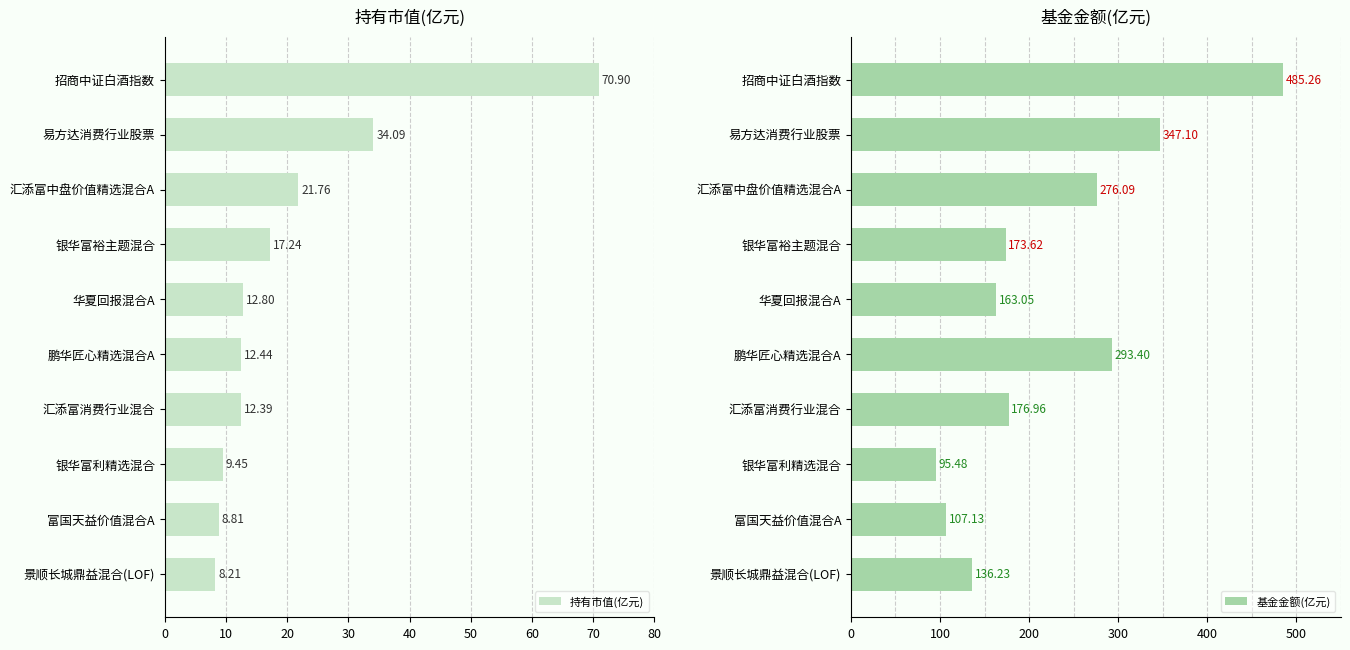

The 基金金额(亿元) series shows 127.0 at 鹏华匠心精选混合A. True or false?

False